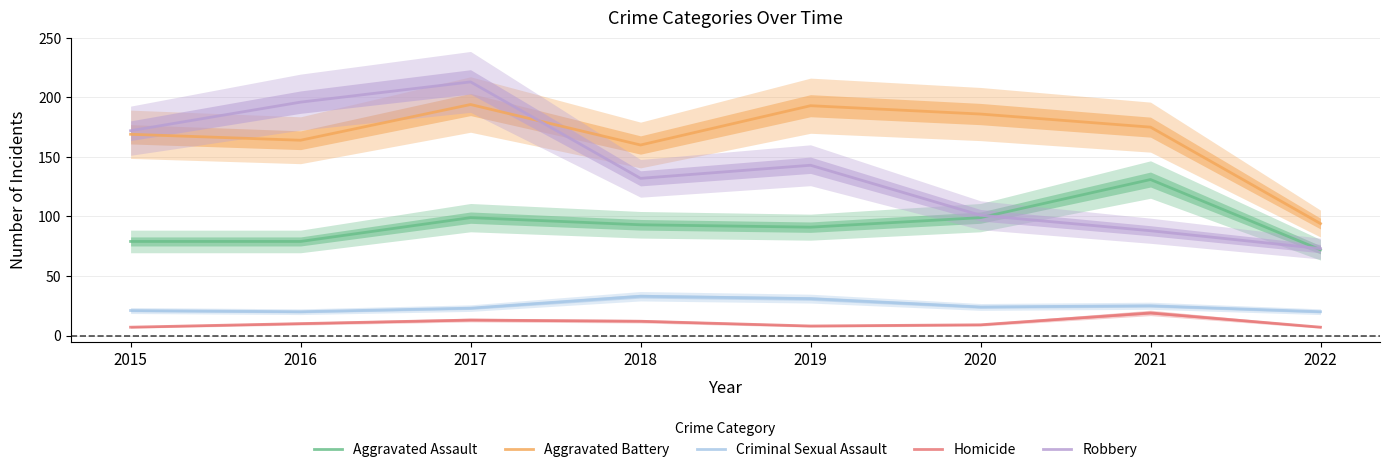

Which series has the widest spread of values?

Robbery